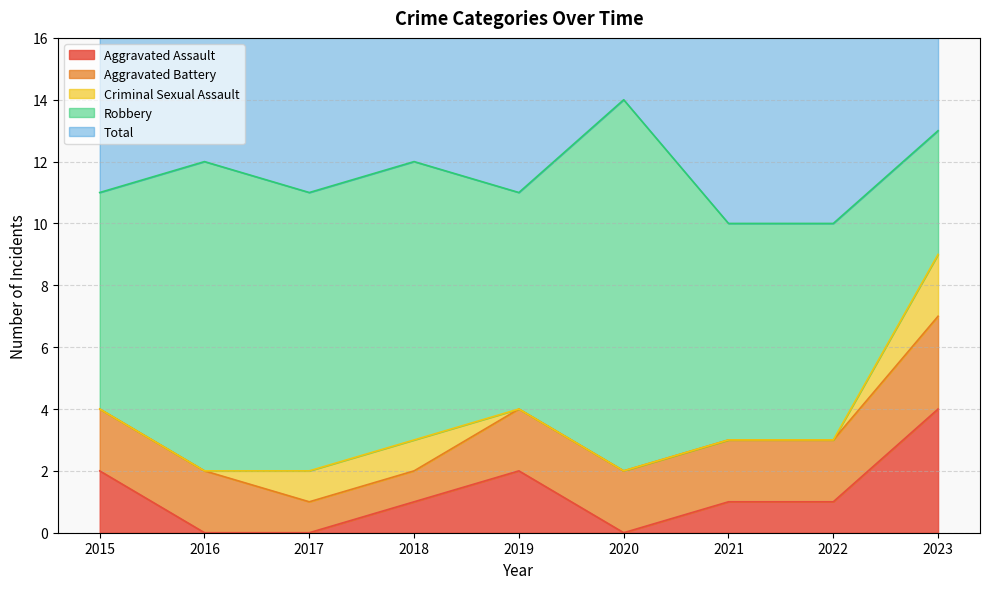

How many lines are shown in the chart?

5